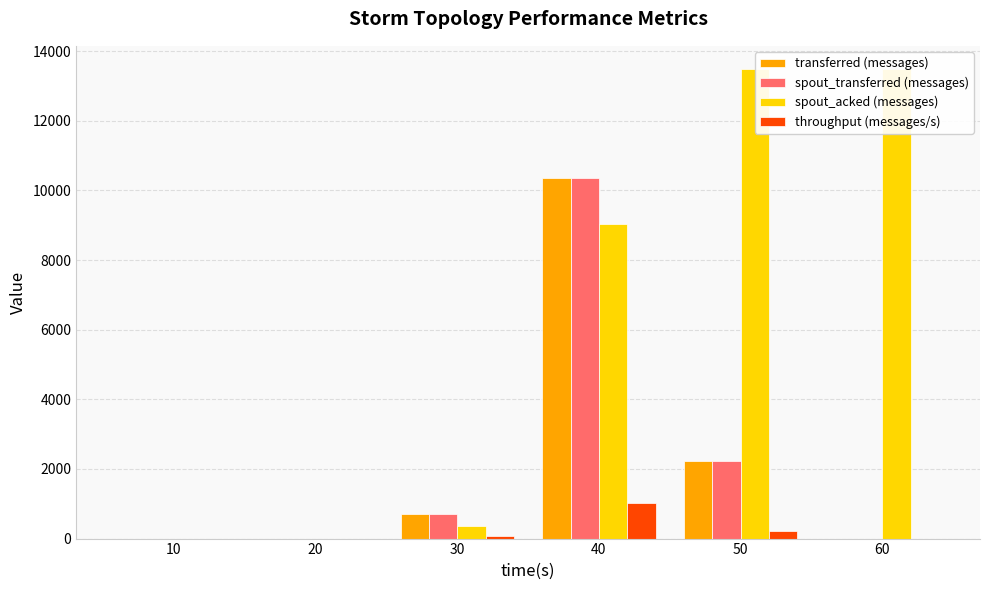

Which series has the largest total across all categories?

spout_acked (messages)